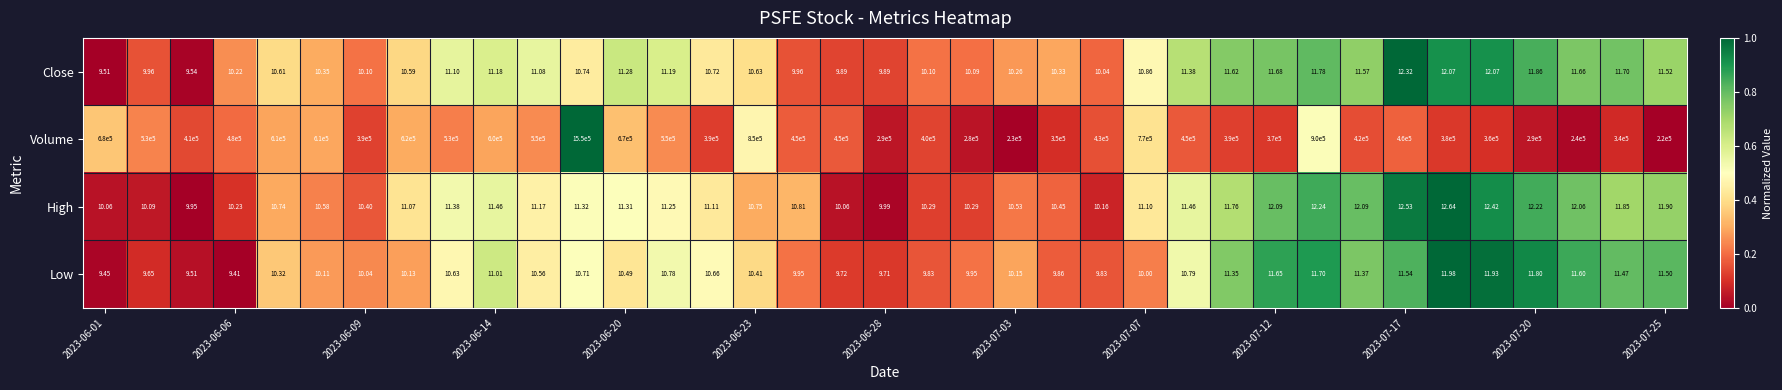

Which series has the largest total across all categories?

Volume